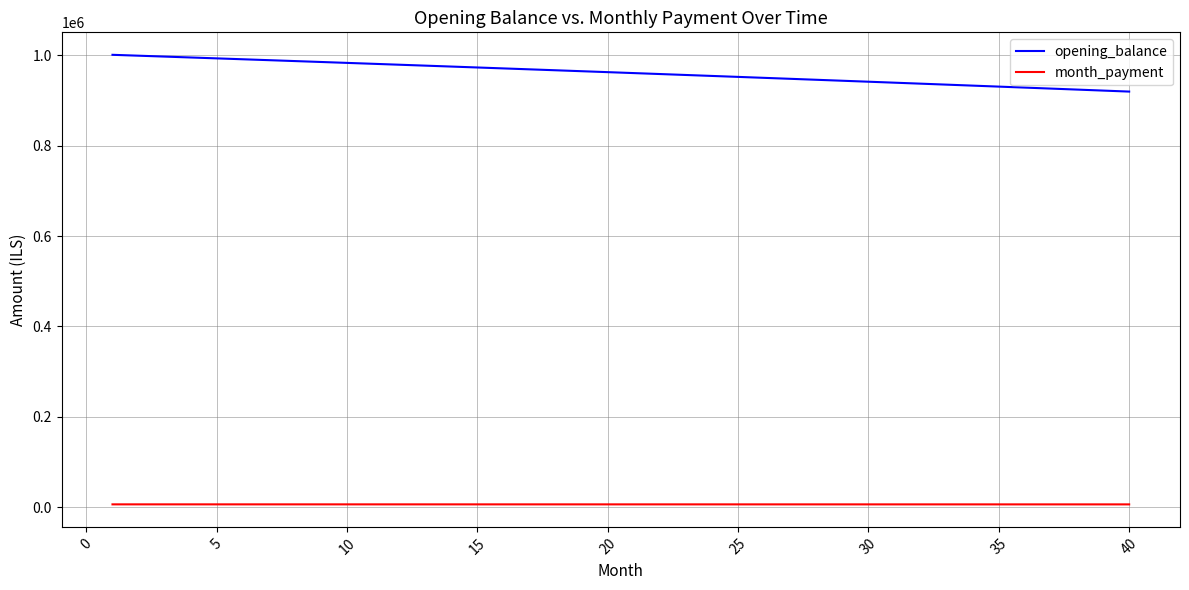

What is the difference between the maximum and minimum values in the opening_balance series?

81416.5